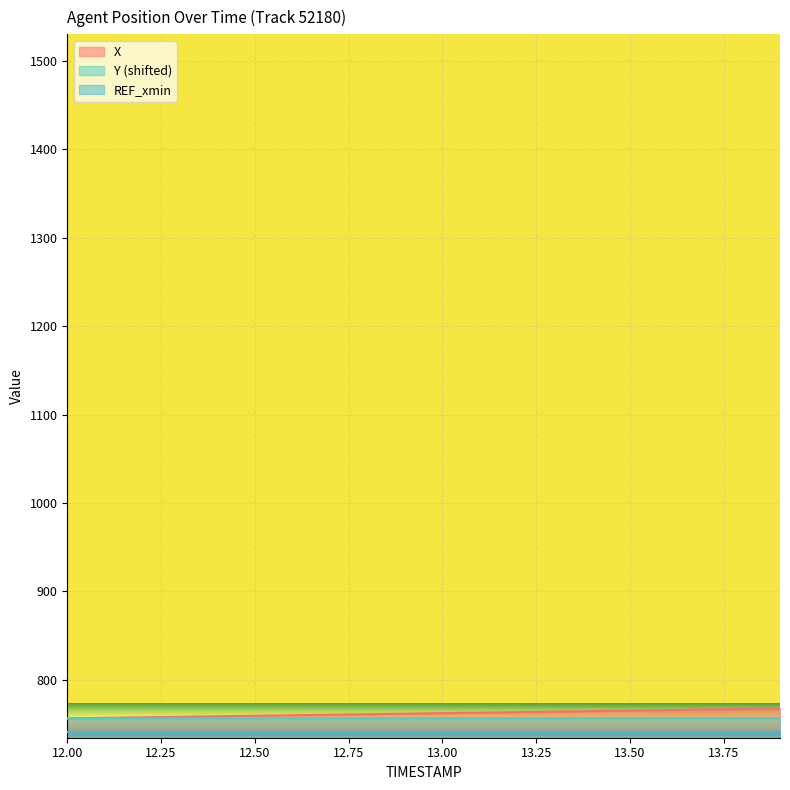

Count the number of data series in this chart.

3